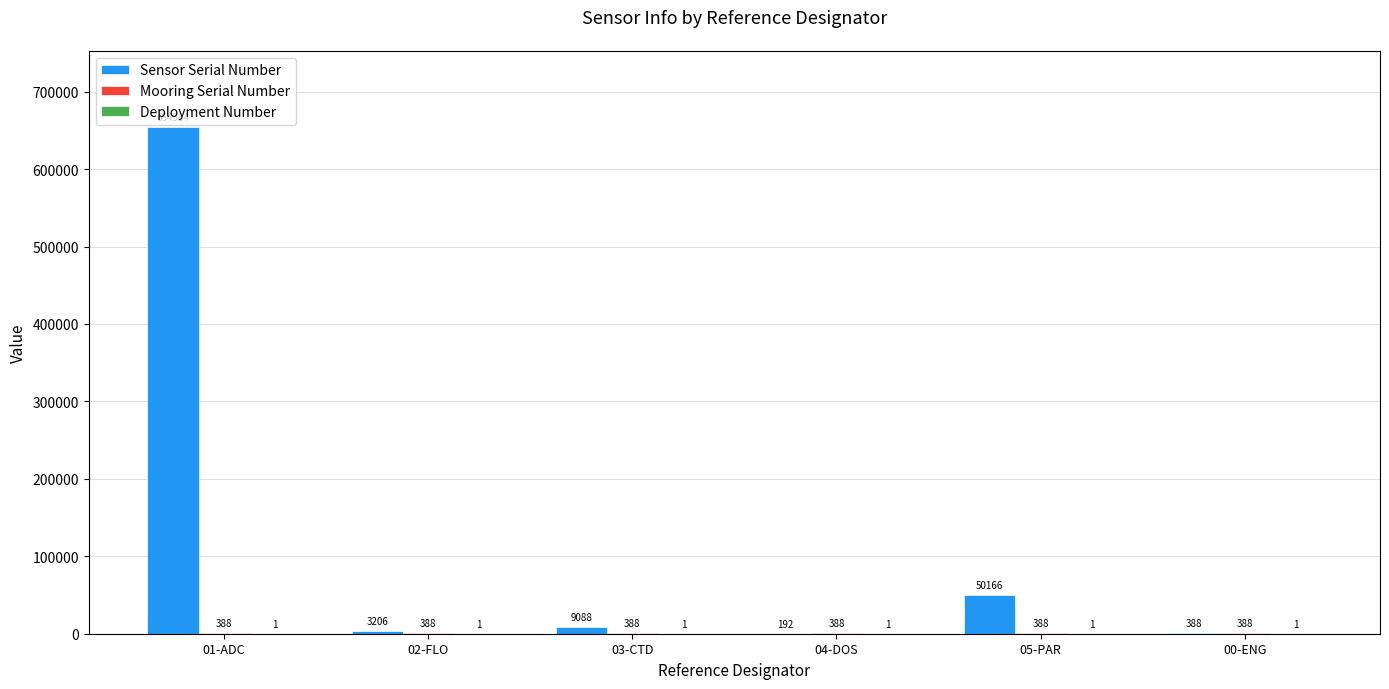

What value does the Sensor Serial Number series have at 03-CTD?

9088